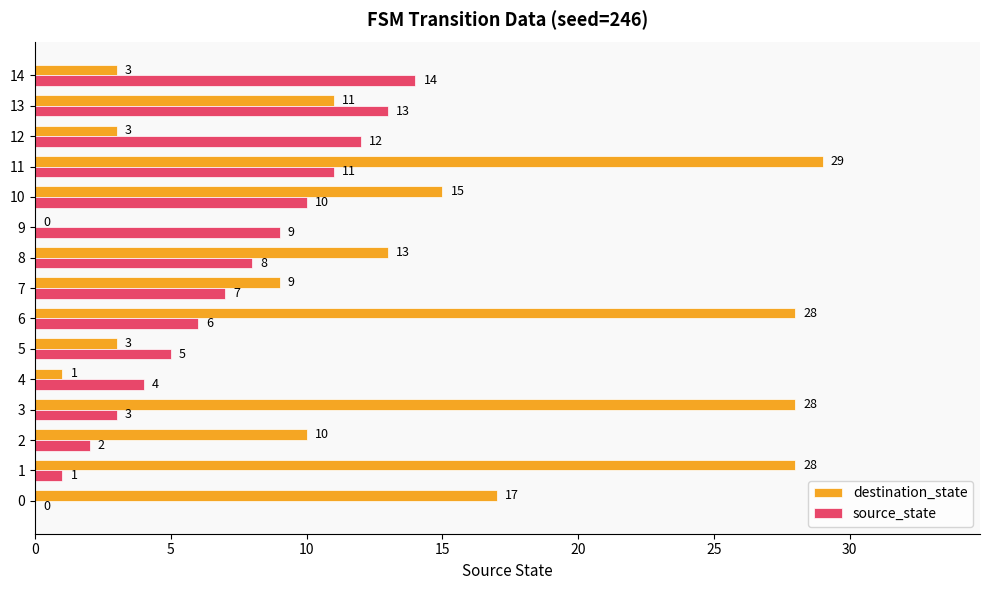

What is the sum of the destination_state values at 1 and 8?

41